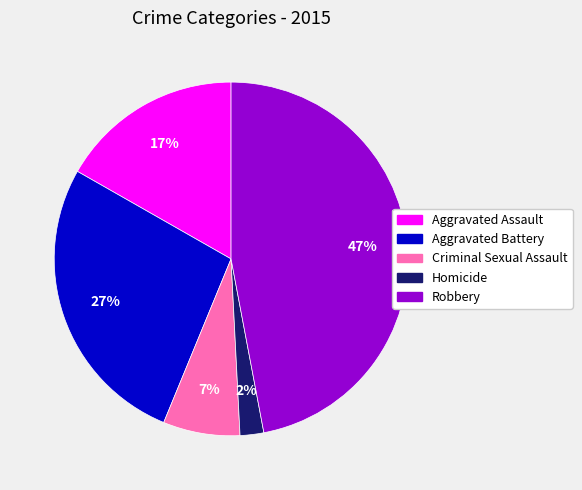

To the nearest percent, what portion does Homicide represent?

2%